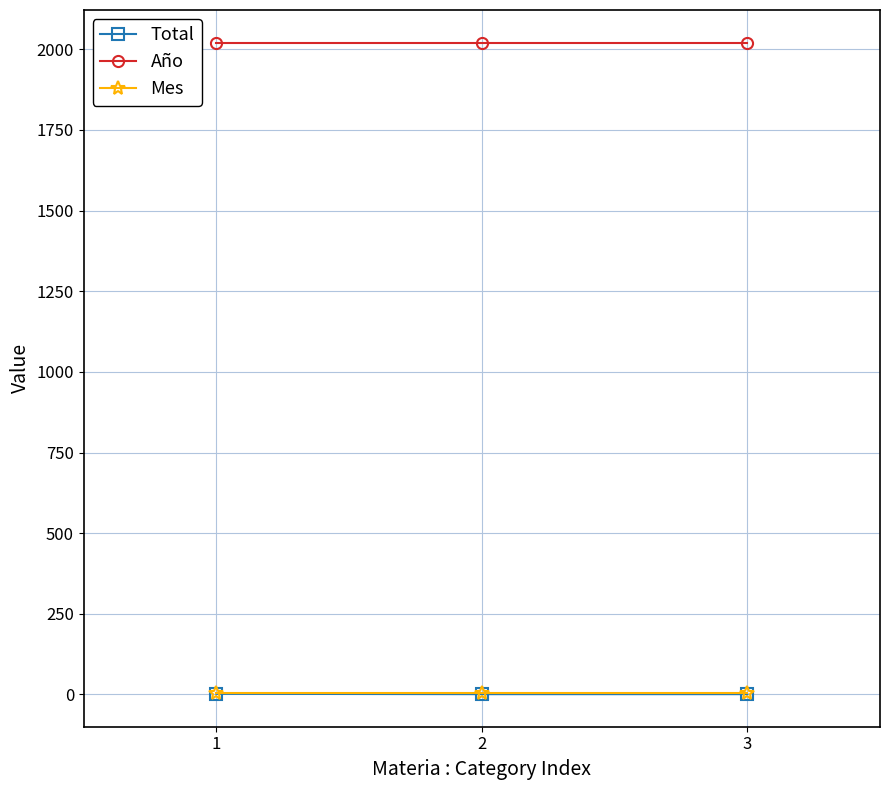

Which series has the largest total across all categories?

Año